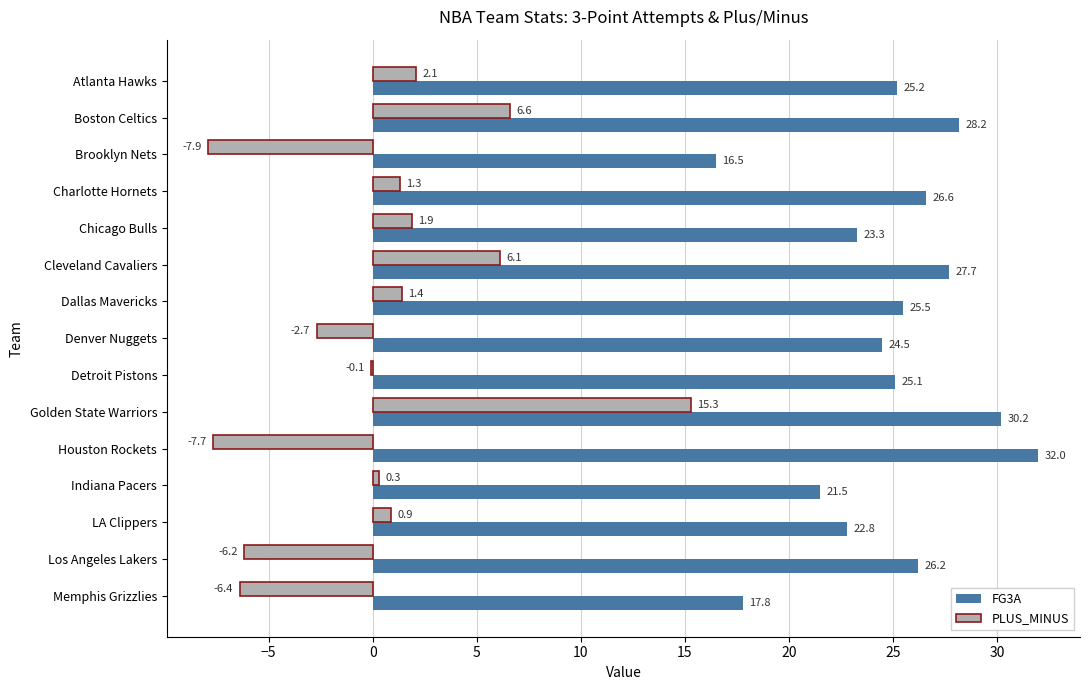

Which category has the highest value across all series?

Houston Rockets